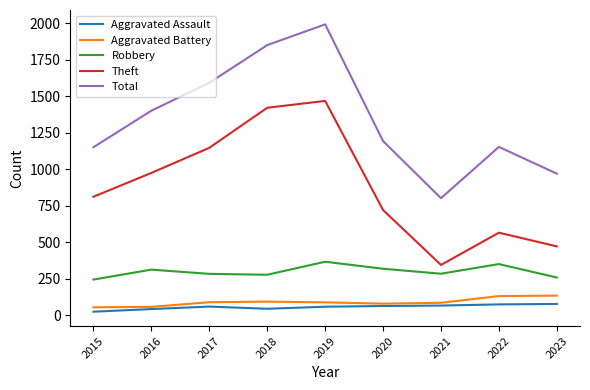

At 2021, list the series in order from largest to smallest.

Total, Theft, Robbery, Aggravated Battery, Aggravated Assault